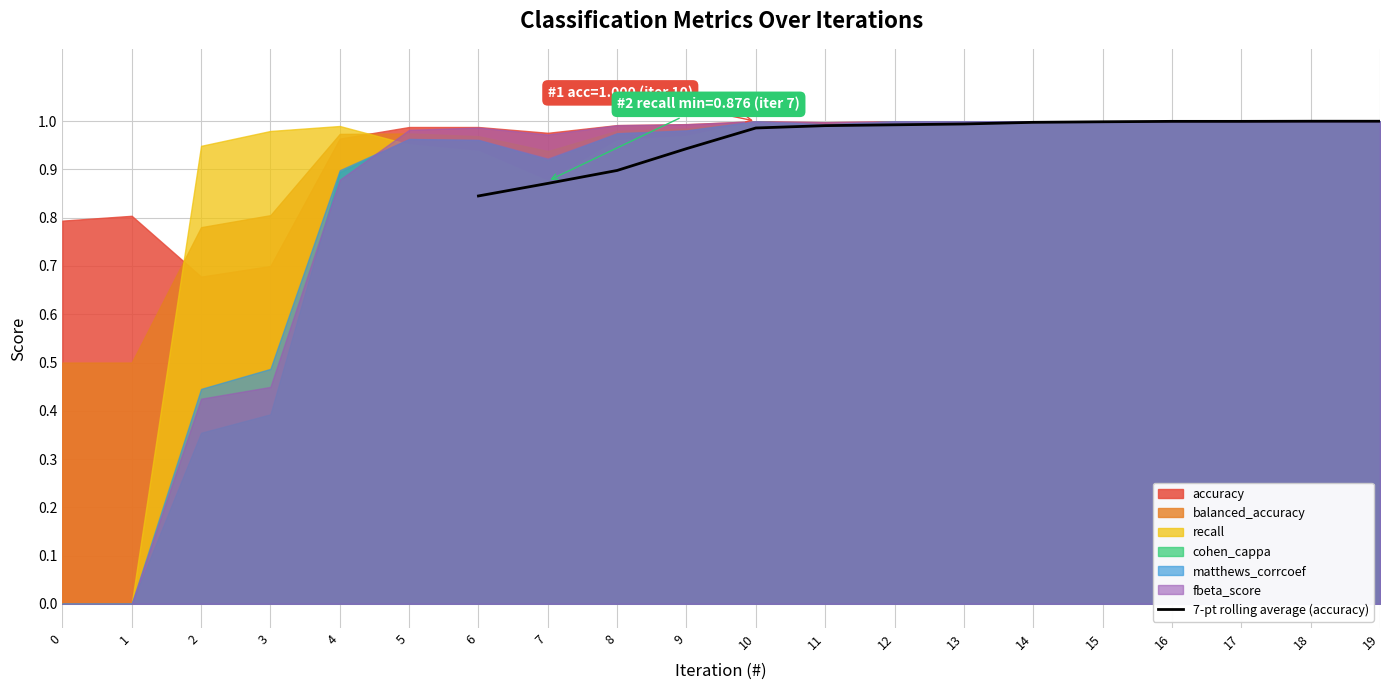

At which label is 7-pt rolling average (accuracy) closest to 0?

6